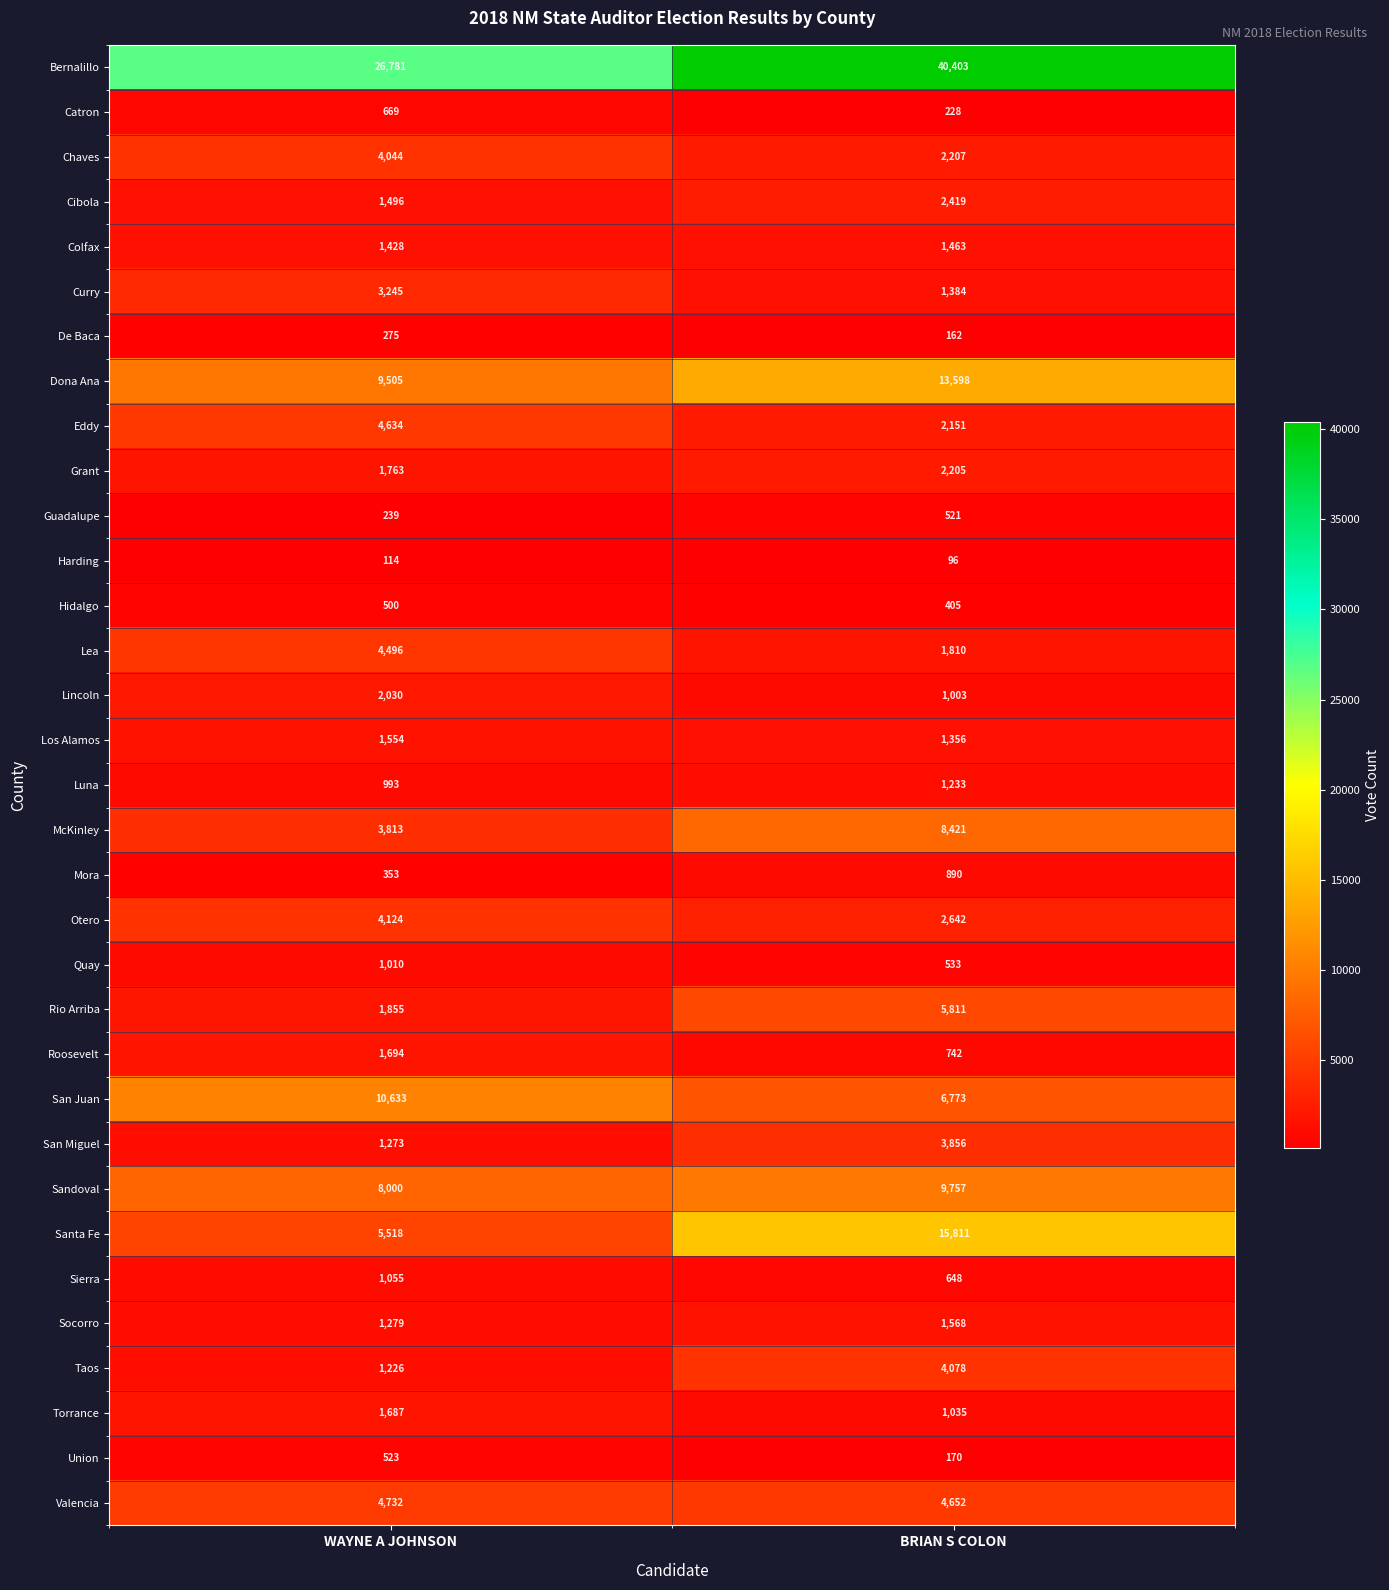

True or false: Los Alamos has a value of 684 at BRIAN S COLON.

False